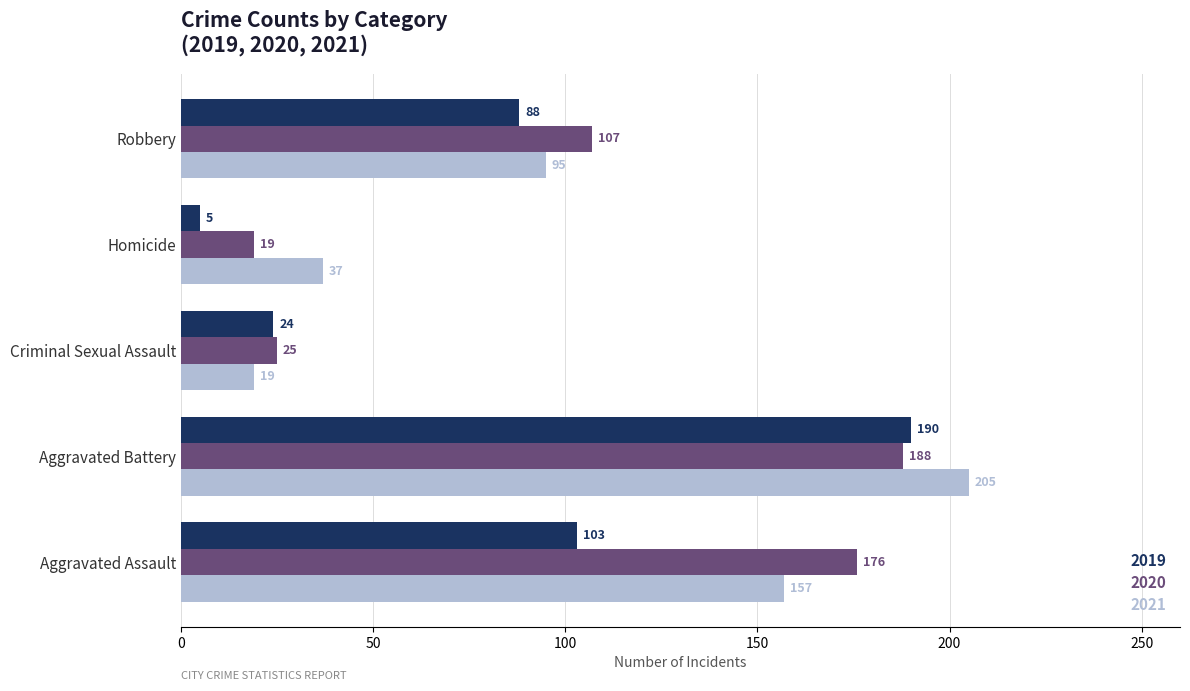

What is the total value across all series at Homicide?

61